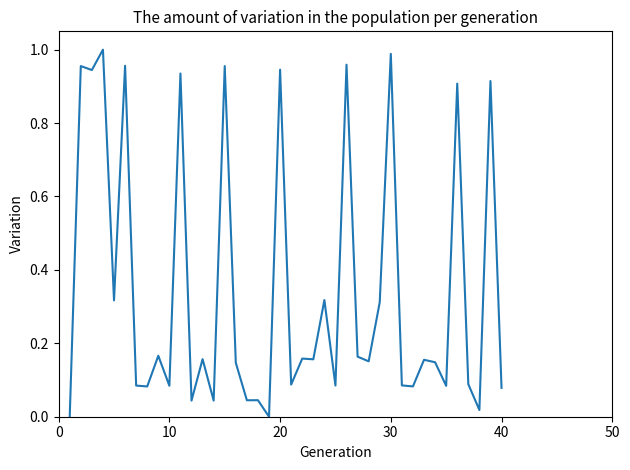

How many lines are shown in the chart?

1